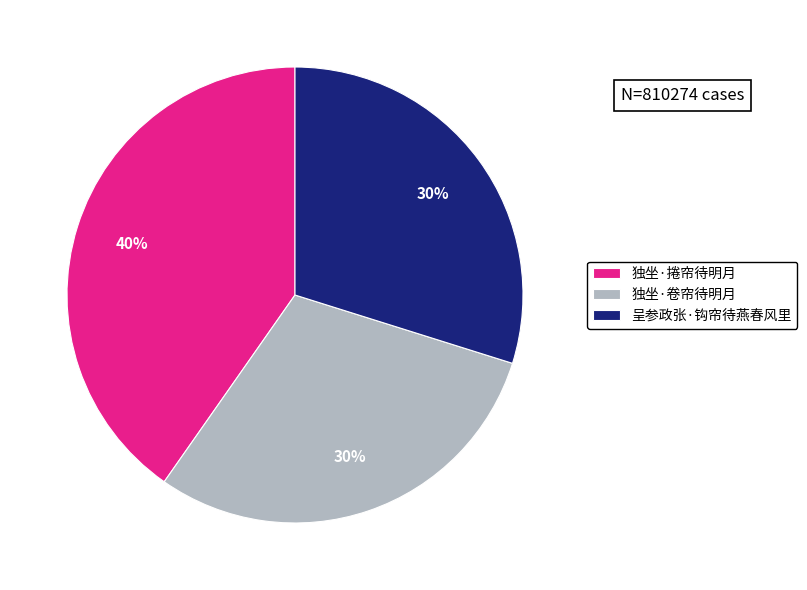

To the nearest percent, what is the combined percentage of 呈参政张·钩帘待燕春风里 and 独坐·捲帘待明月?

70%